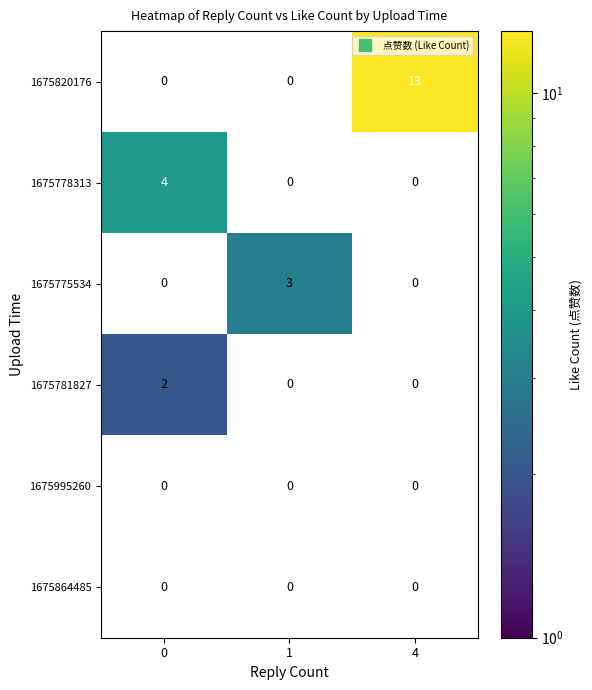

What is the smallest value displayed?

2.0